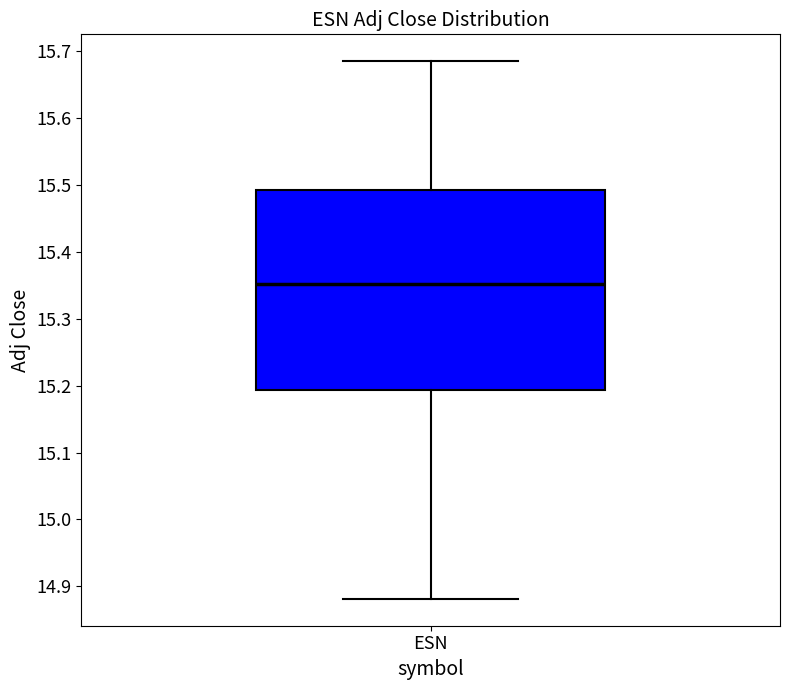

Where does the lower whisker of the box for ESN end on the y-axis? The values are not printed on the chart, so give them approximately, as read against the axis.

14.88